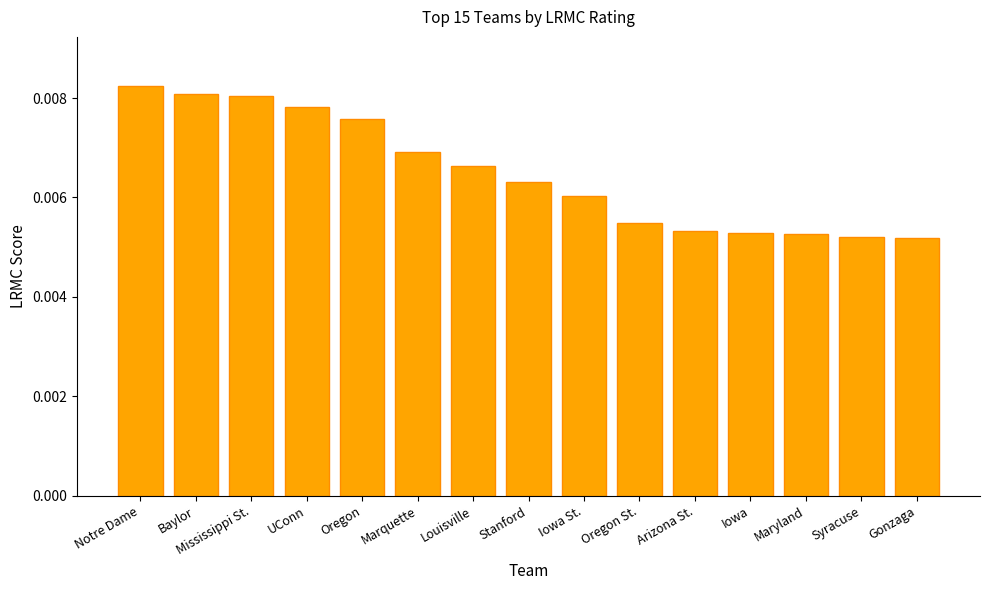

Which label corresponds to the largest value in the chart?

Notre Dame